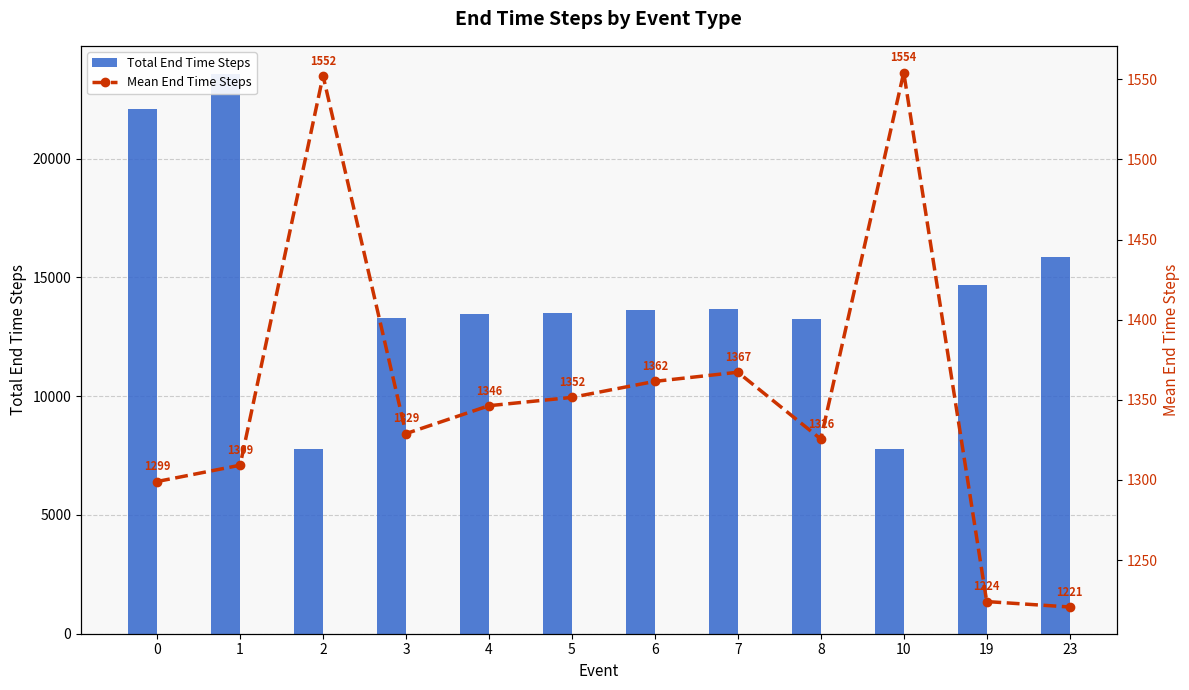

Which series changed the most between 4 and 10?

Total End Time Steps